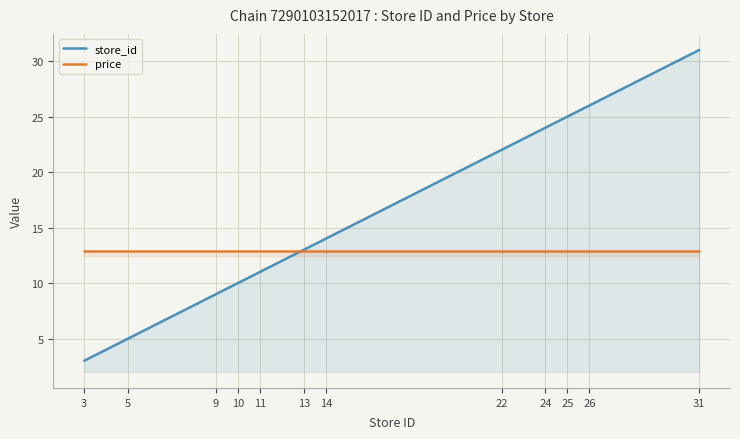

Between 22 and 25, which series saw the biggest shift?

store_id